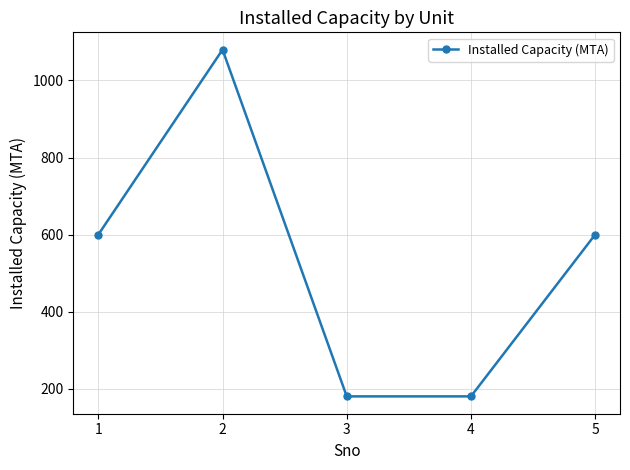

What is the difference between the maximum and minimum values?

900